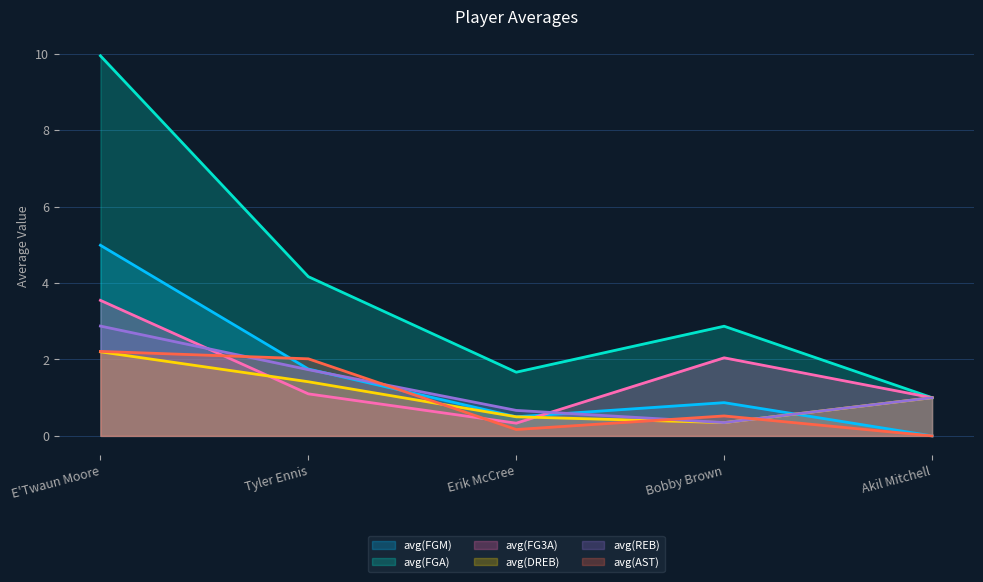

At Akil Mitchell, list the series in order from largest to smallest.

avg(FGA), avg(FG3A), avg(DREB), avg(REB), avg(FGM), avg(AST)